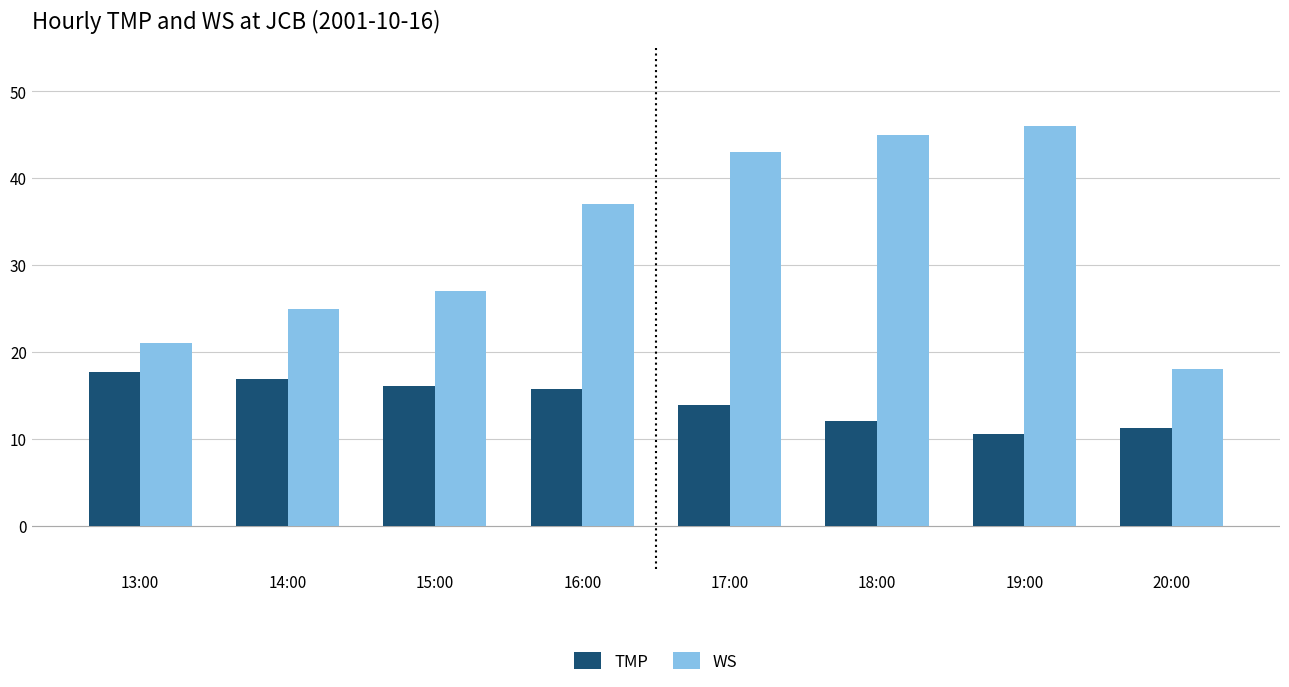

Is the value of WS at 18:00 greater than the value of TMP at 19:00?

Yes